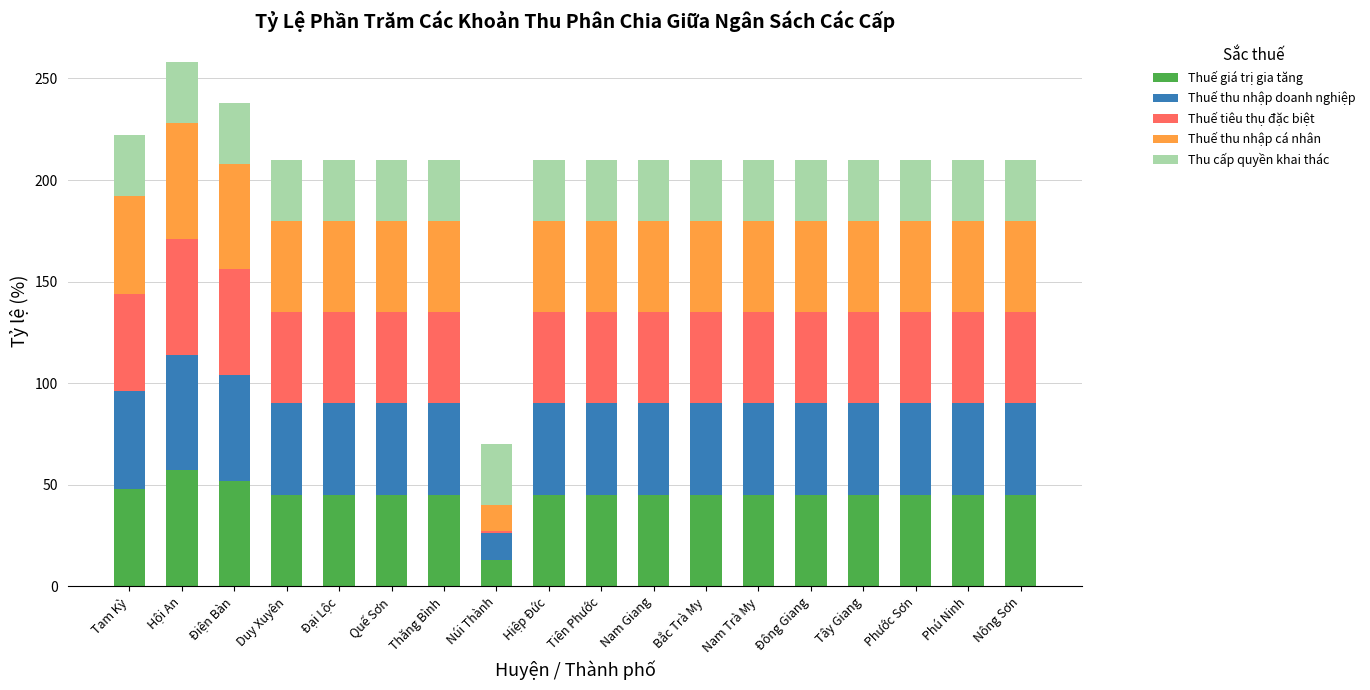

What is the difference between the maximum and minimum values in the Thuế giá trị gia tăng series?

44